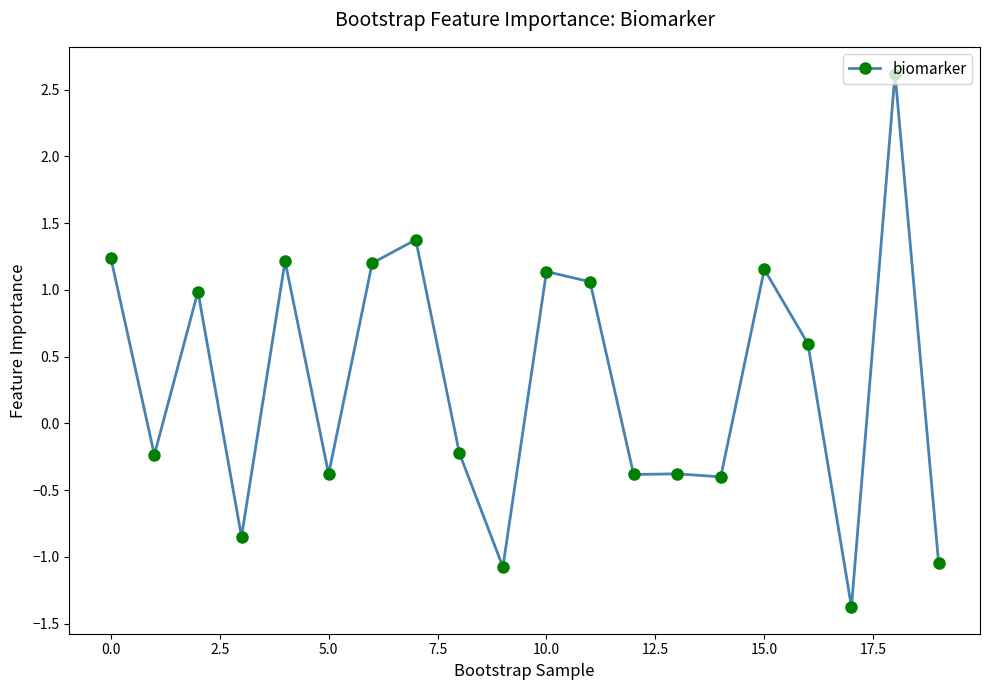

What is the average value?

0.3